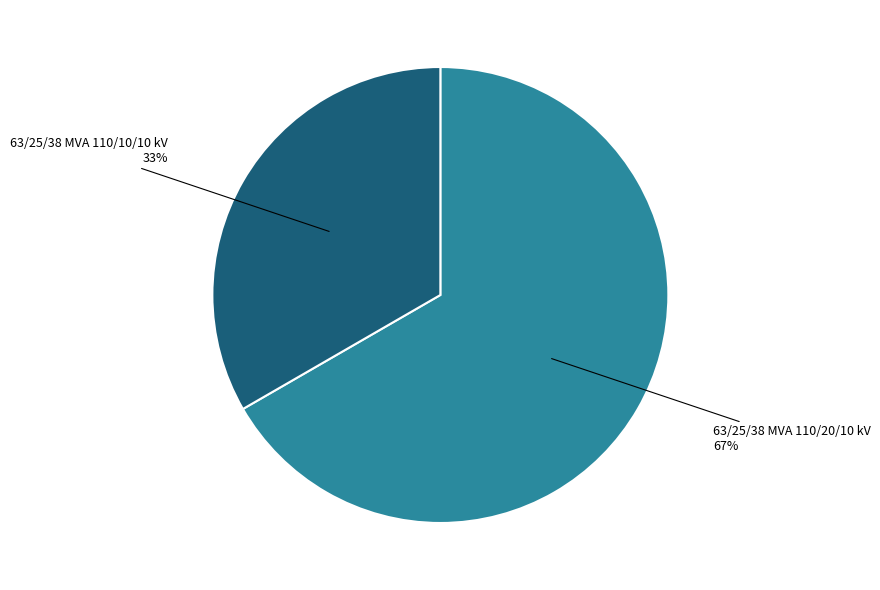

Which category has the smallest portion of the pie?

63/25/38 MVA 110/10/10 kV